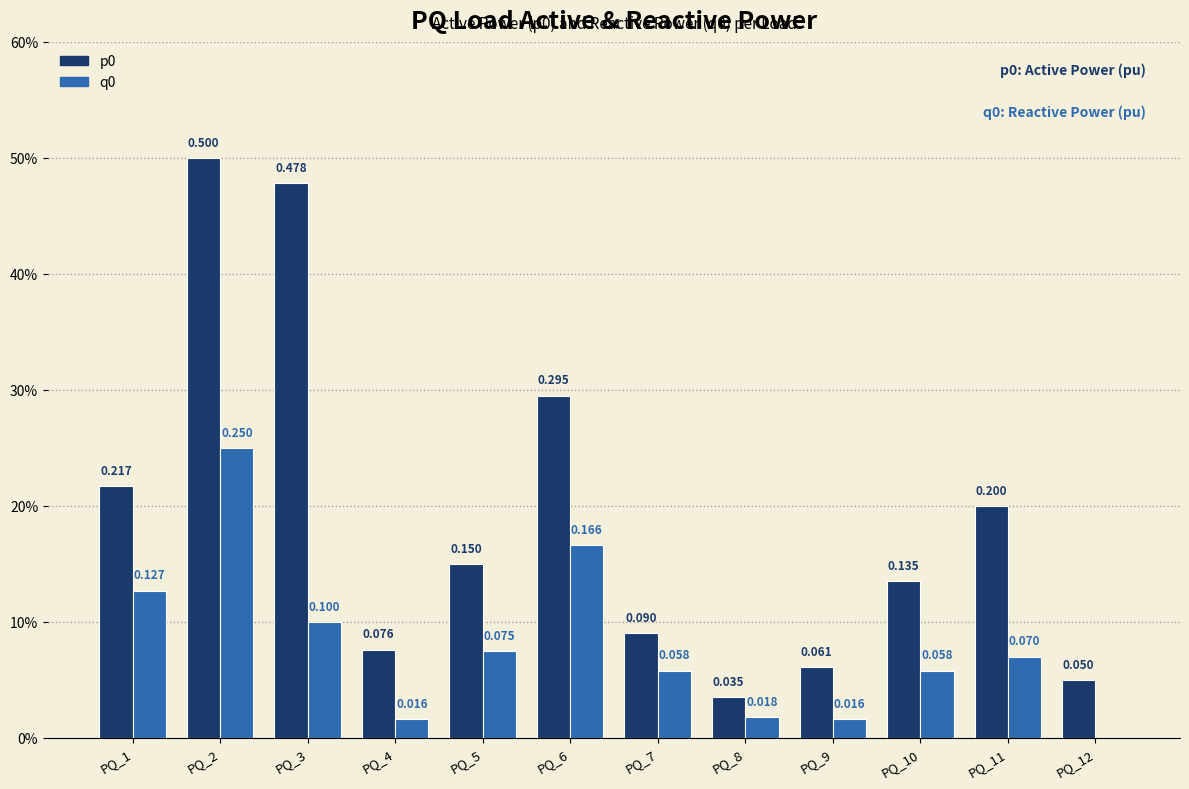

Does the chart contain stacked bars?

No